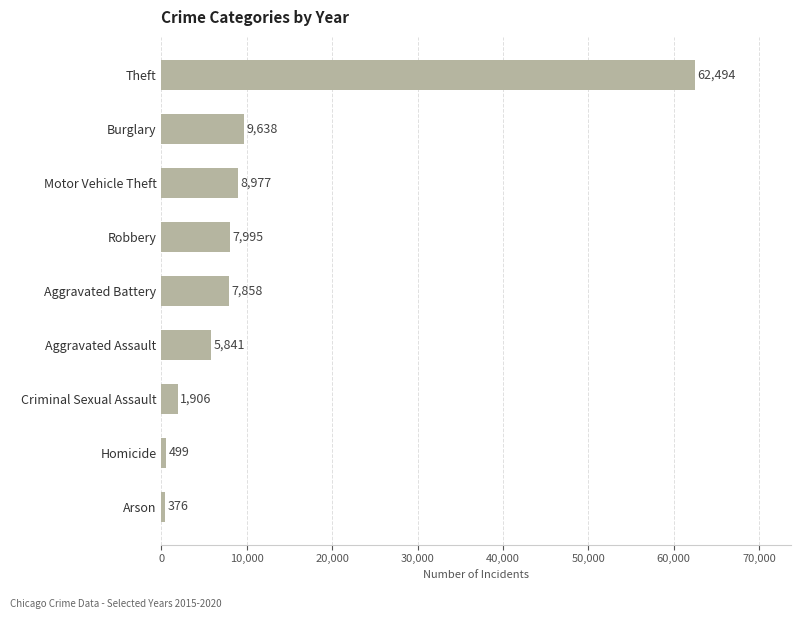

Which has a higher value, Theft or Criminal Sexual Assault?

Theft